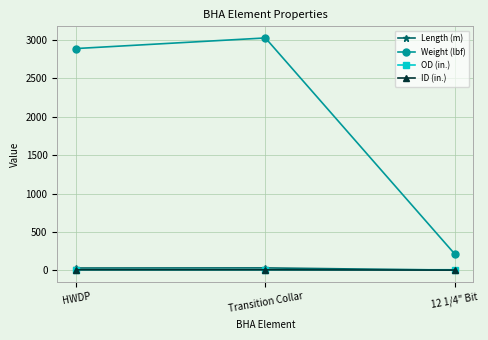

What is the difference between the highest and lowest values at 12 1/4" Bit?

213.0